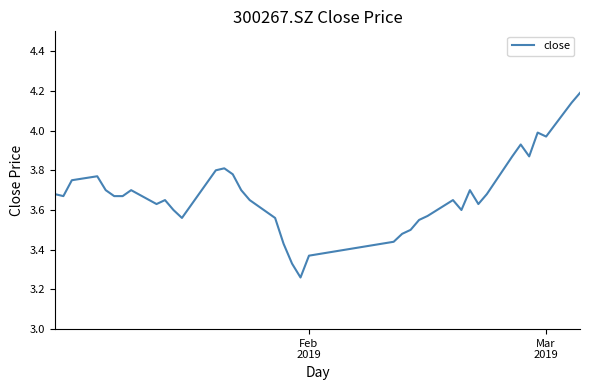

What is the difference between the maximum and minimum values?

0.9